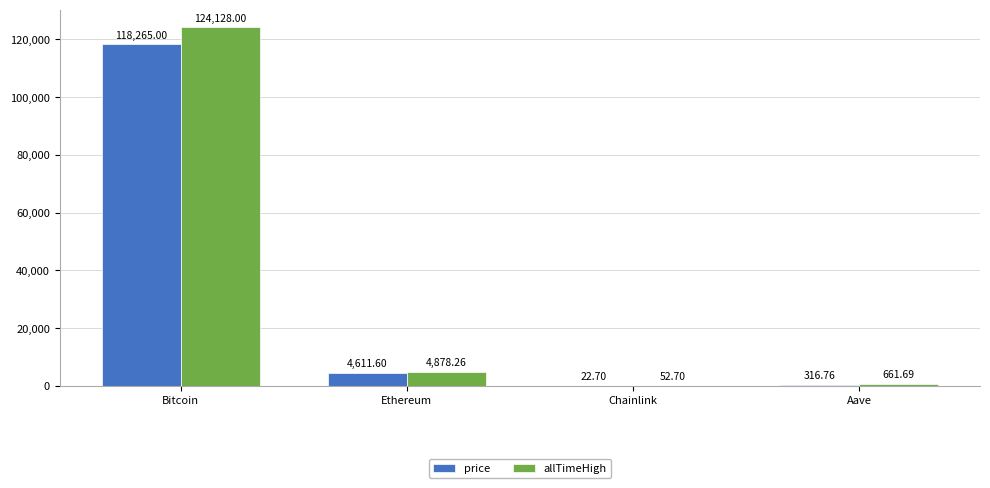

True or false: price has a value of 118265.0 at Bitcoin.

True